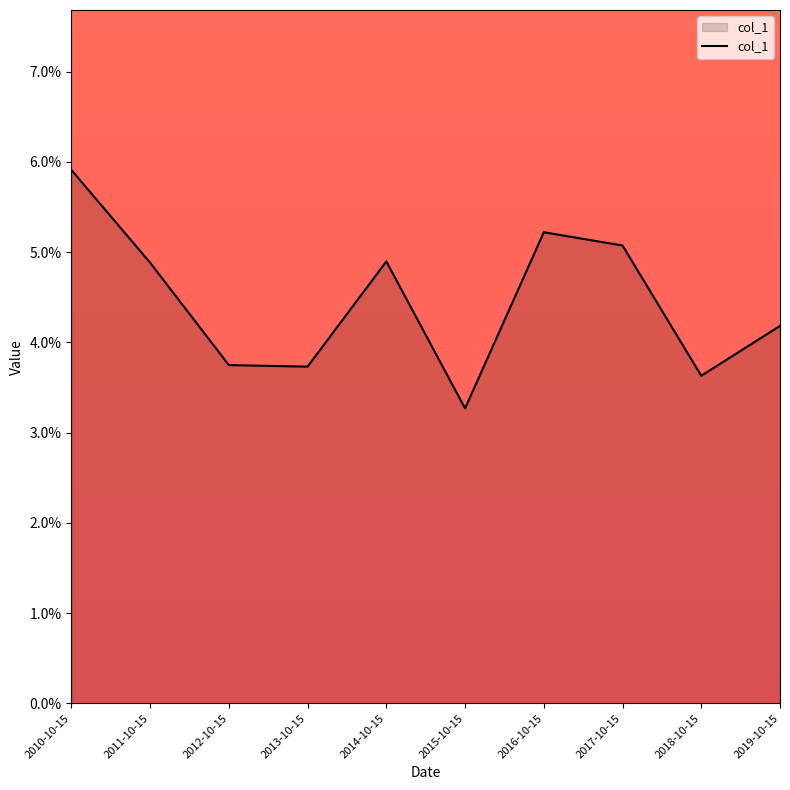

Reading right to left, what are all the values shown in this chart?

0.0	0.0	0.1	0.1	0.0	0.0	0.0	0.0	0.0	0.1